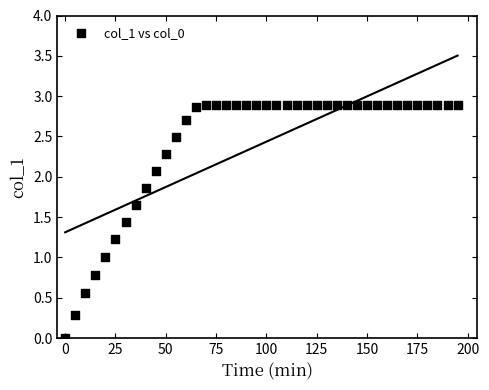

What is the range of X values (max minus min)?

195.0